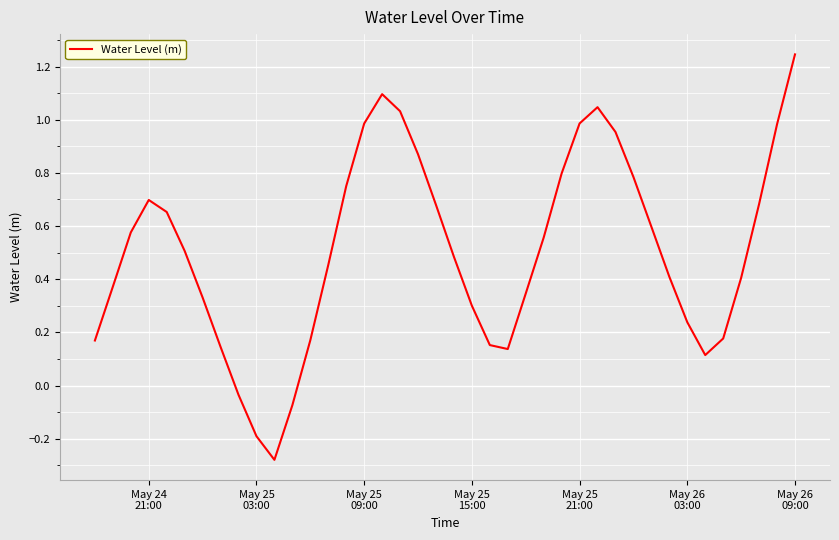

What is the difference between the second highest and second lowest values?

1.3